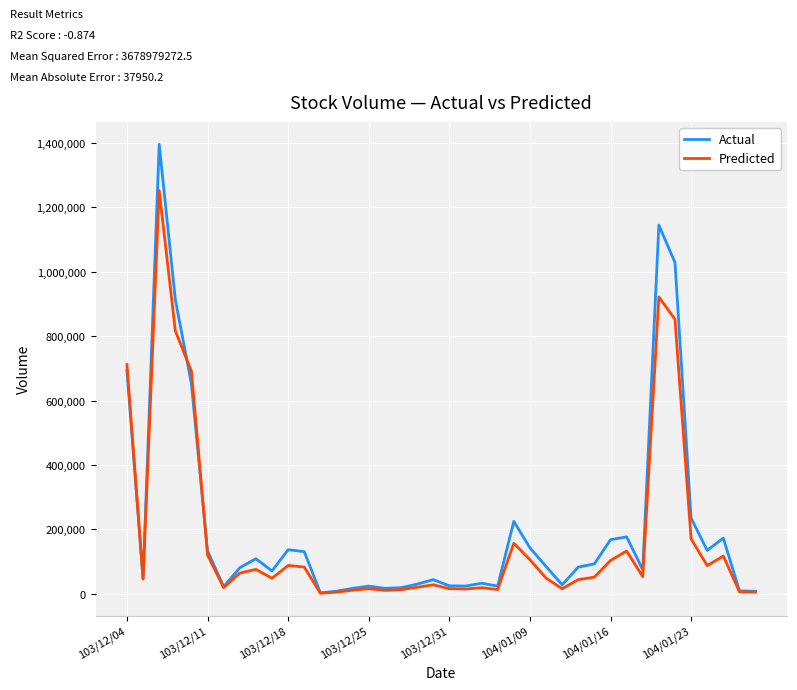

Which series has the widest spread of values?

Actual